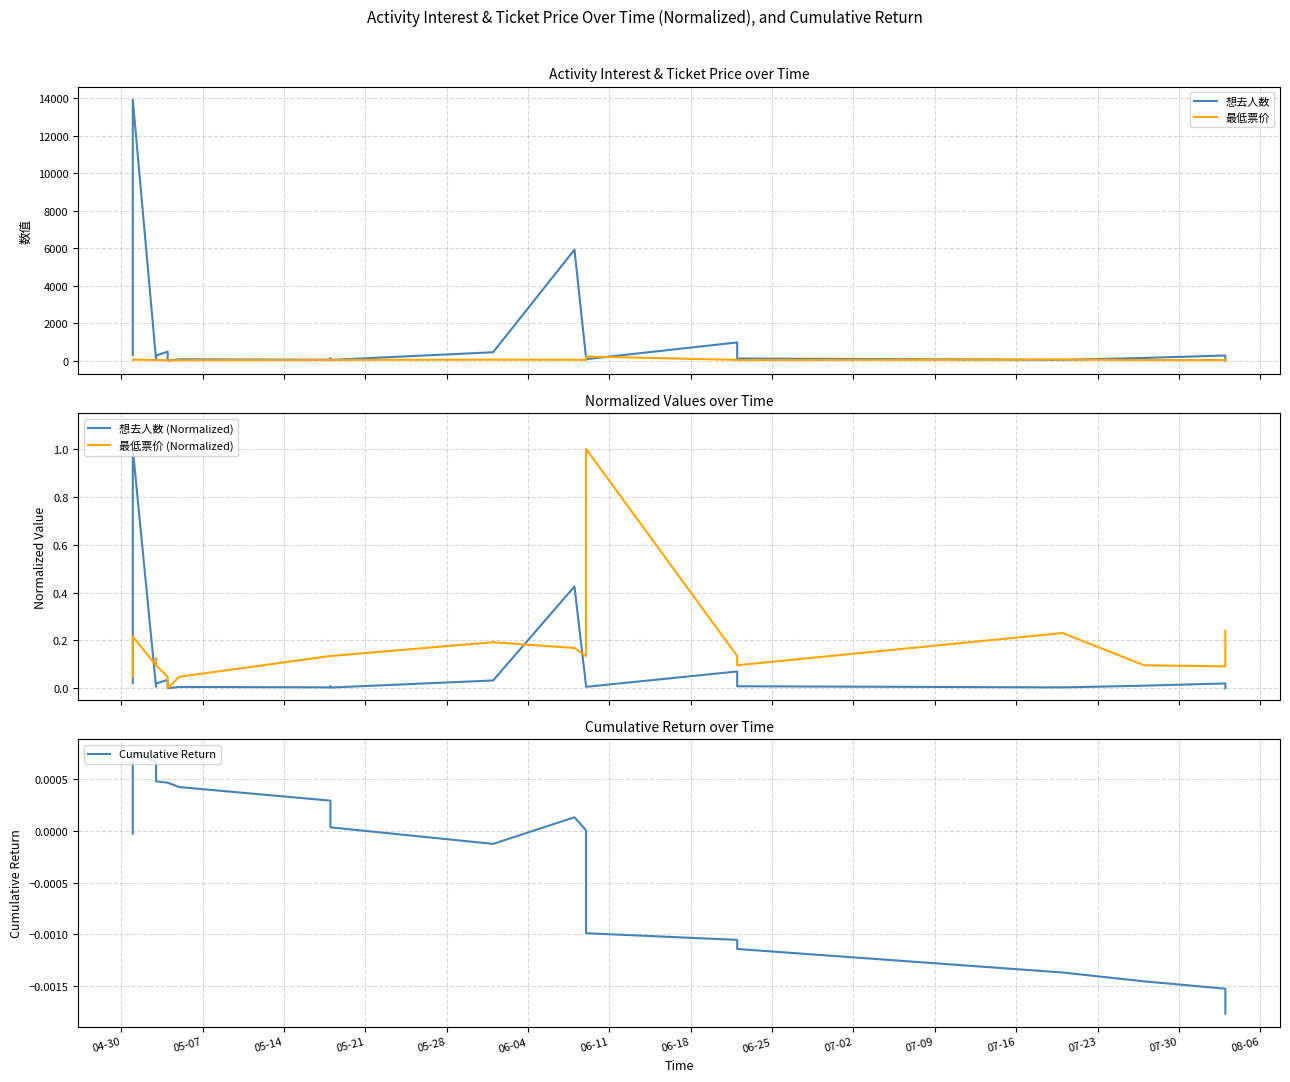

How many lines are shown in the chart?

5